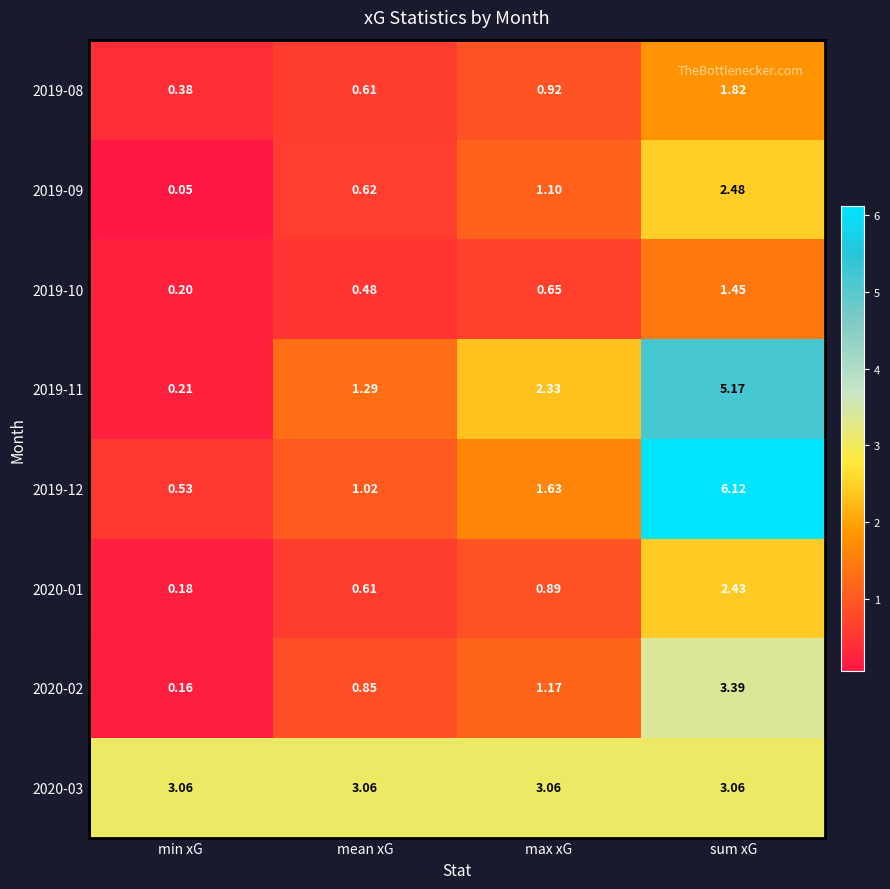

At which category is the sum across all series the highest?

sum xG